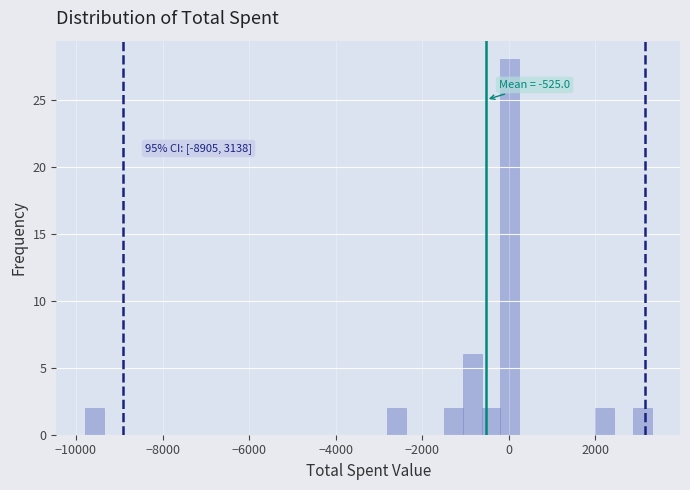

Around what value on the x-axis is the tallest bar? Give the approximate position of its centre, as read against the axis.

0